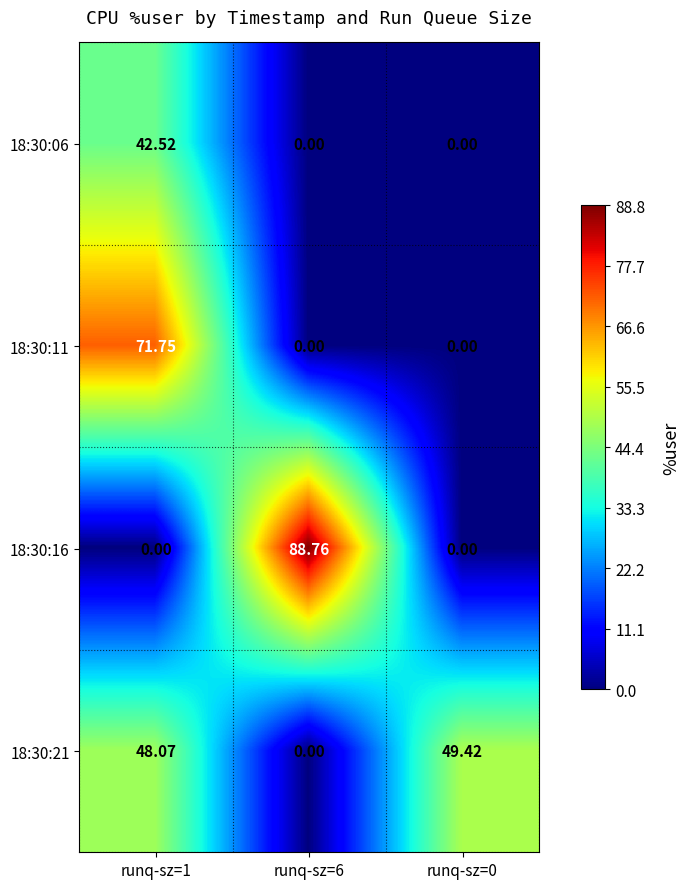

Is the value of 18:30:21 at runq-sz=0 greater than the value of 18:30:11 at runq-sz=1?

No